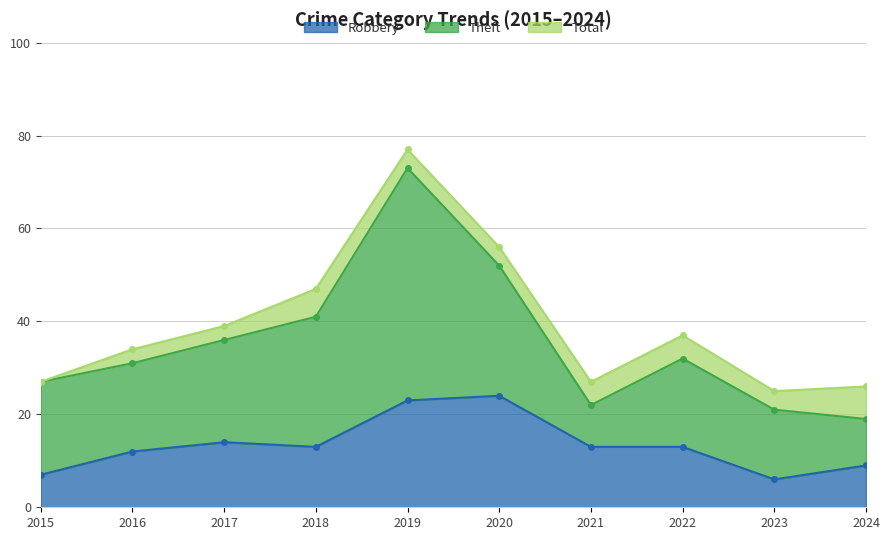

At which label is Total closest to 51?

2018